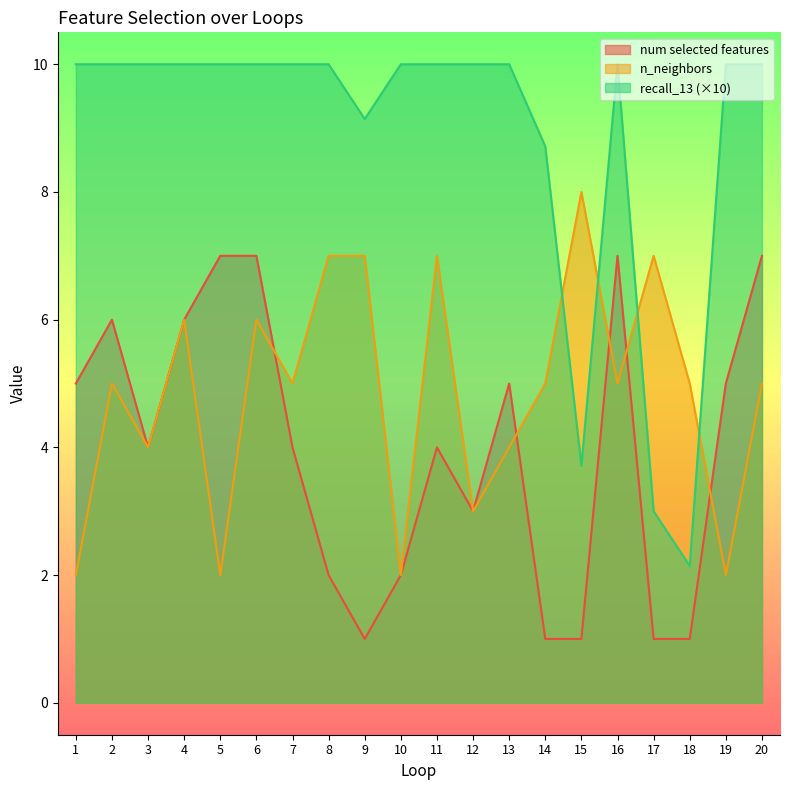

What is the sum of the n_neighbors values at 18 and 3?

9.0